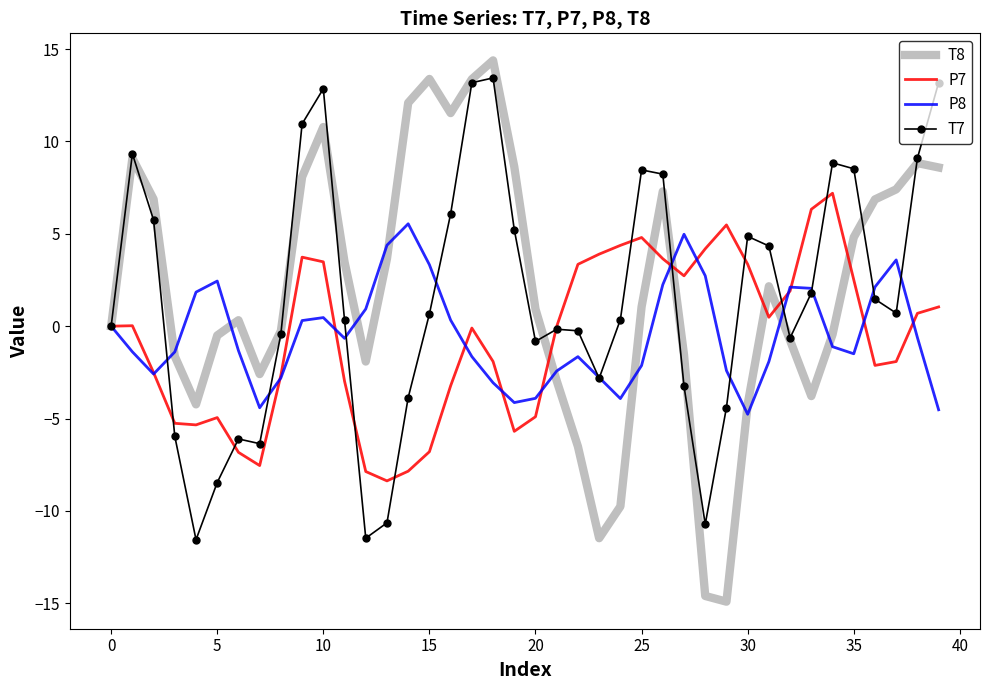

True or false: P8 and P7 intersect in this chart.

True